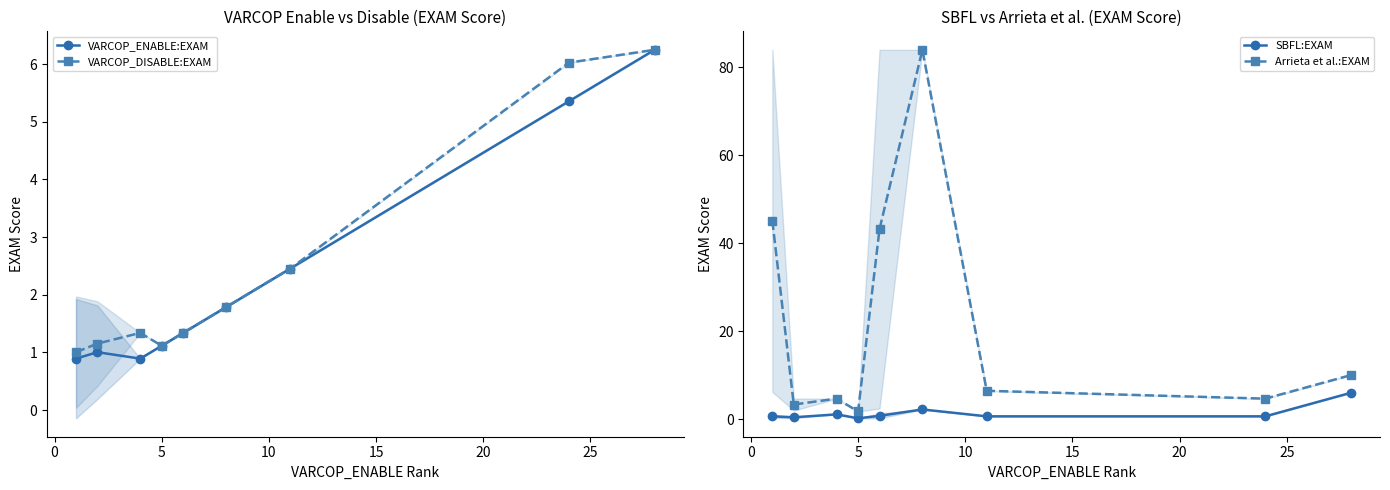

How many data points in VARCOP_ENABLE:EXAM are less than 1?

2